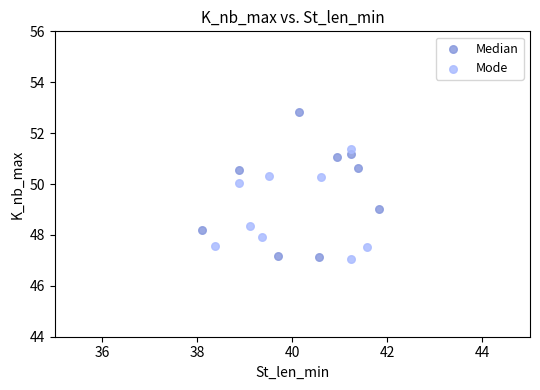

Which series reaches the maximum Y coordinate?

Median